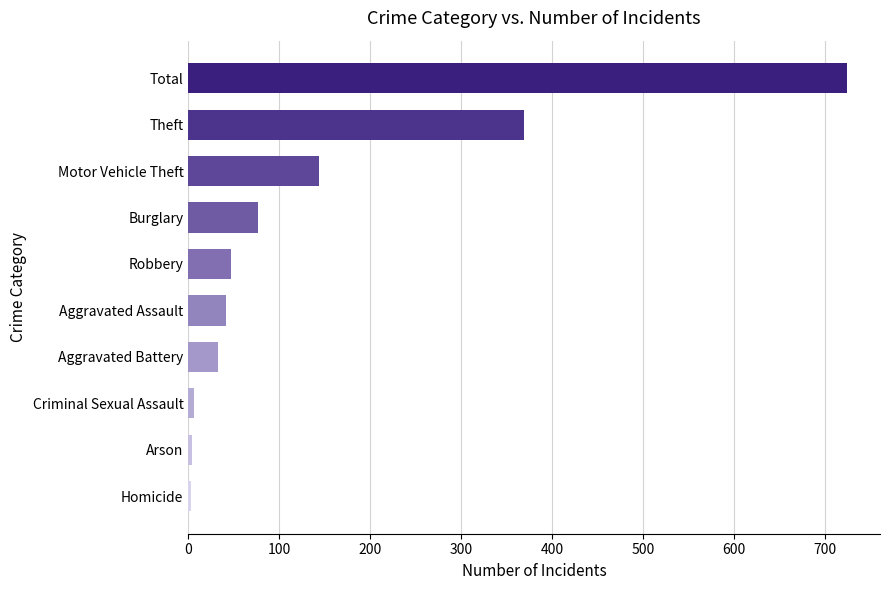

What is the label of the 9th bar from the top?

Arson